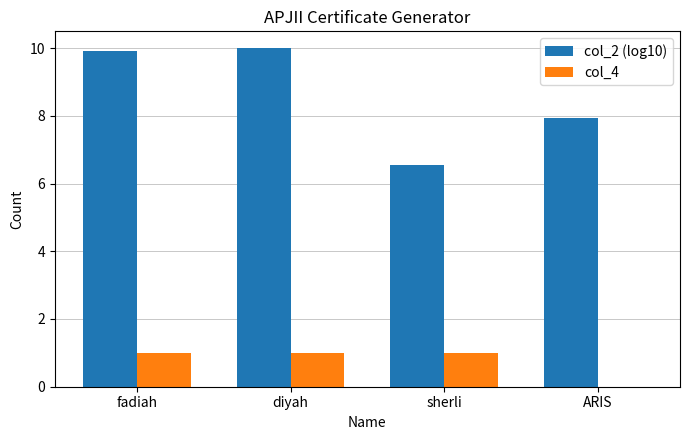

Reading left to right, list all the values displayed in this chart.

col_2 (log10): 9.9	10.0	6.5	7.9
col_4: 1.0	1.0	1.0	0.0